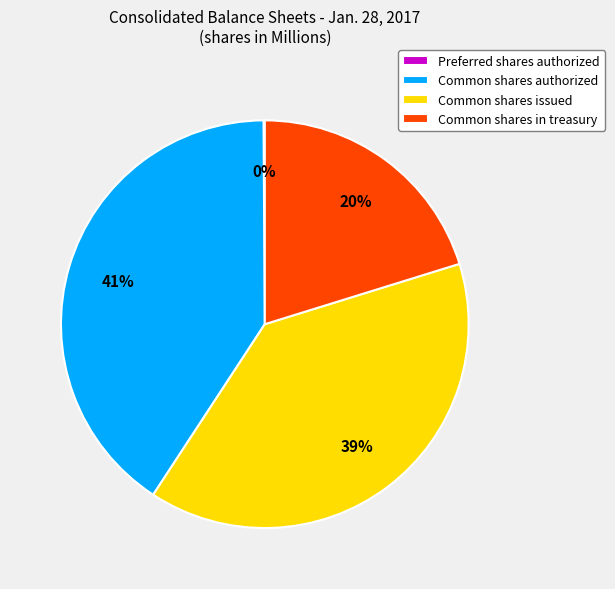

Does Common shares issued account for over 50% of the chart?

No